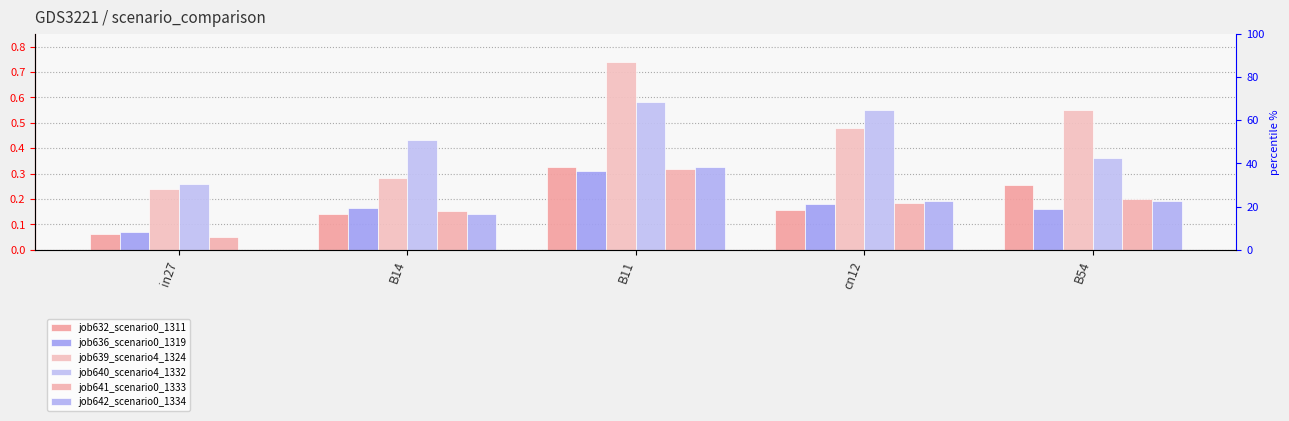

Count the job636_scenario0_1319 values in the range 0 to 1.

5